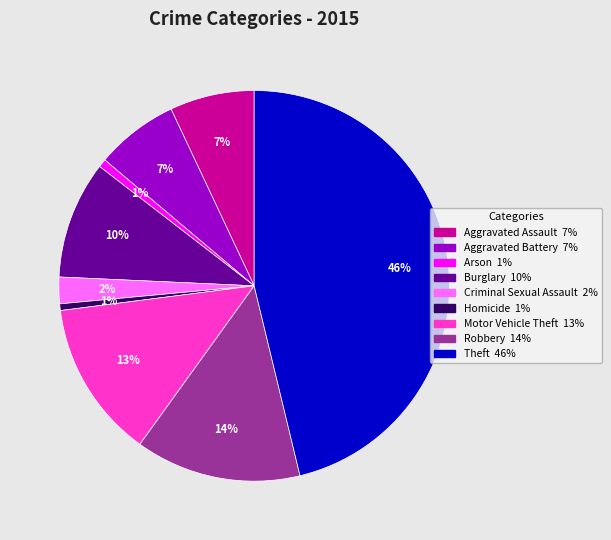

Which category has the biggest portion of the pie?

Theft